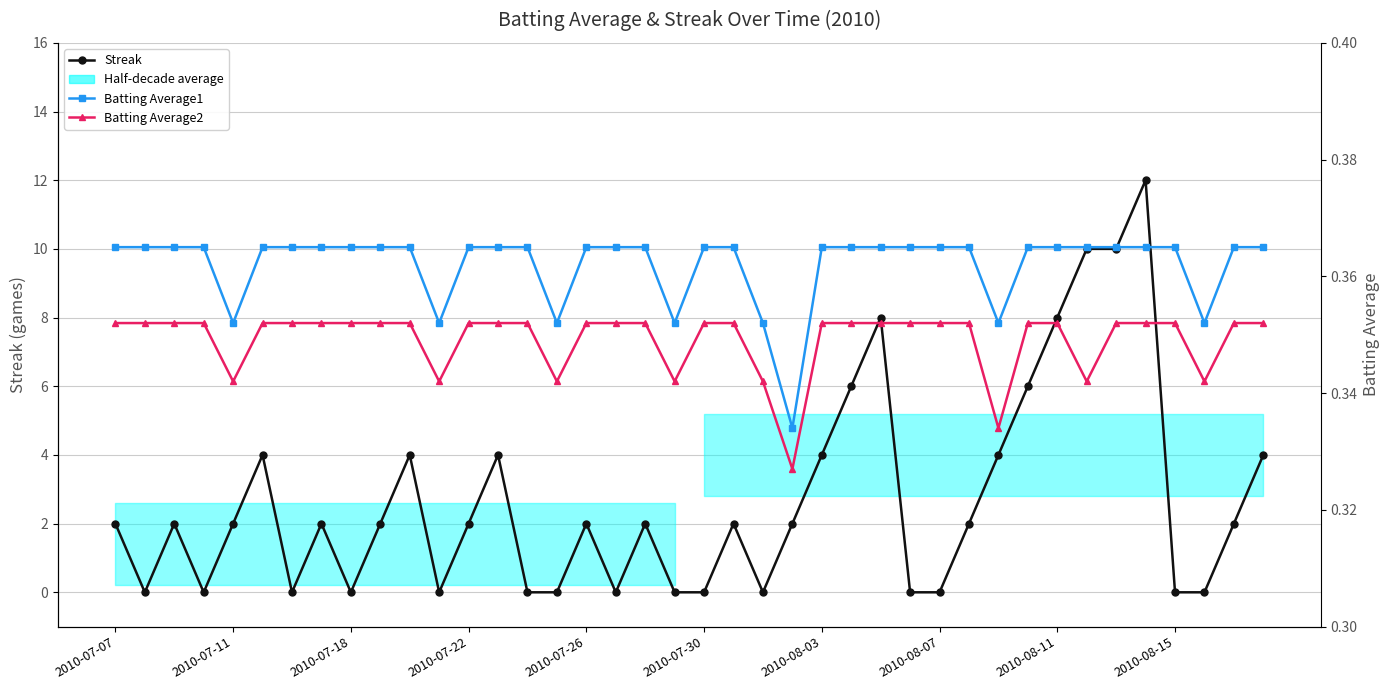

The value of Batting Average2 at 18 is 0.4. True or false?

True